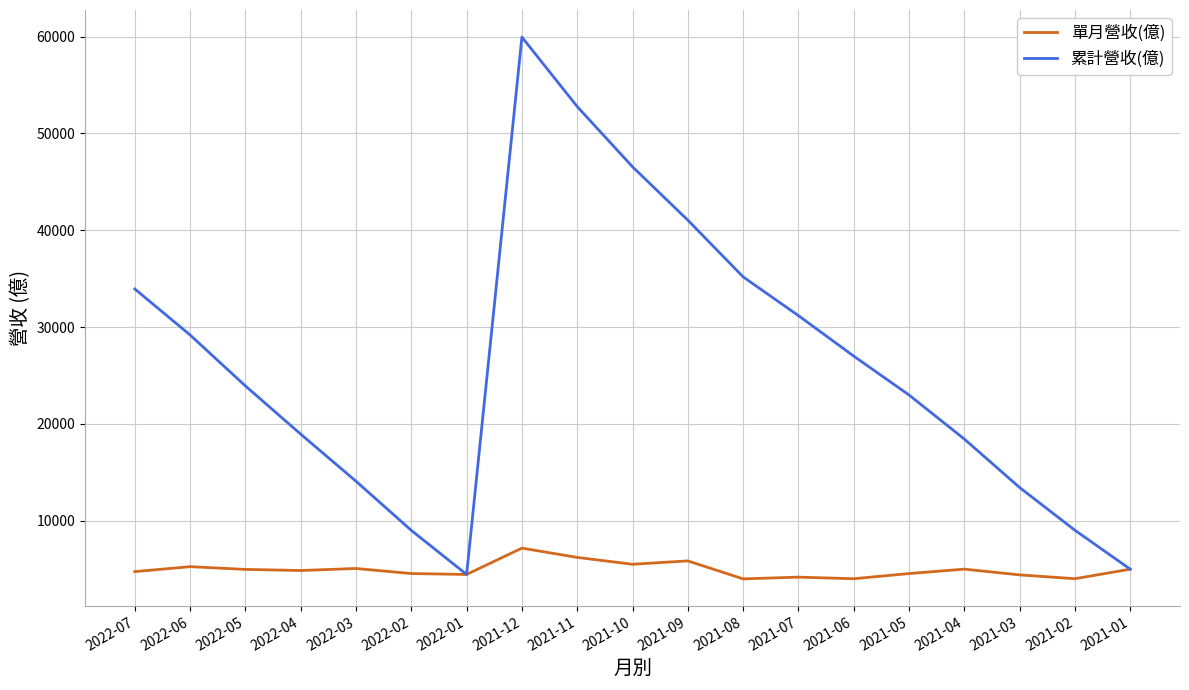

What is the total value across all series at 2021-08?

39185